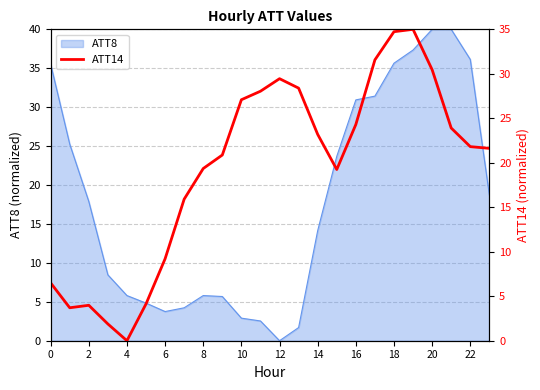

What is the average value?

19.3